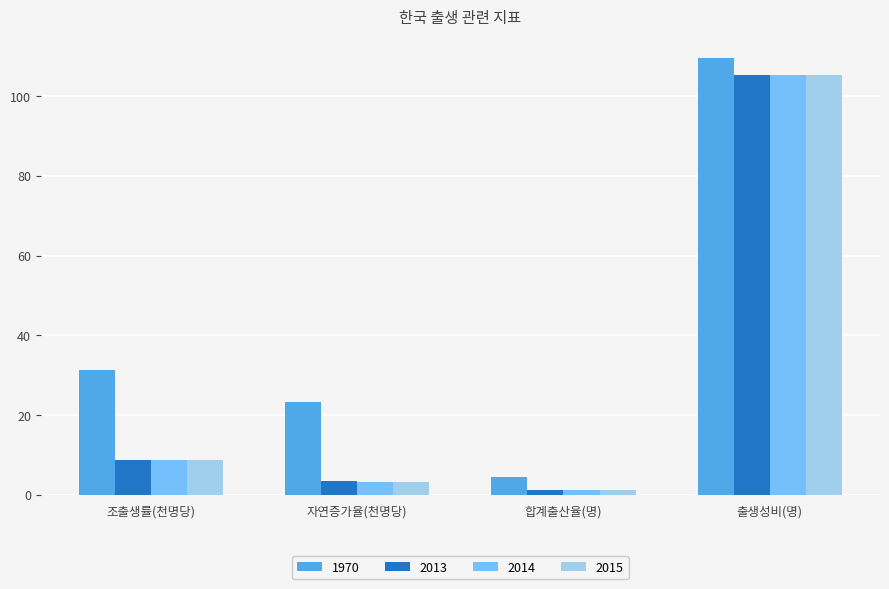

Reading left to right, what are all the values shown in this chart?

1970: 31.2	23.2	4.5	109.5
2013: 8.6	3.4	1.2	105.3
2014: 8.6	3.3	1.2	105.3
2015: 8.6	3.2	1.2	105.3